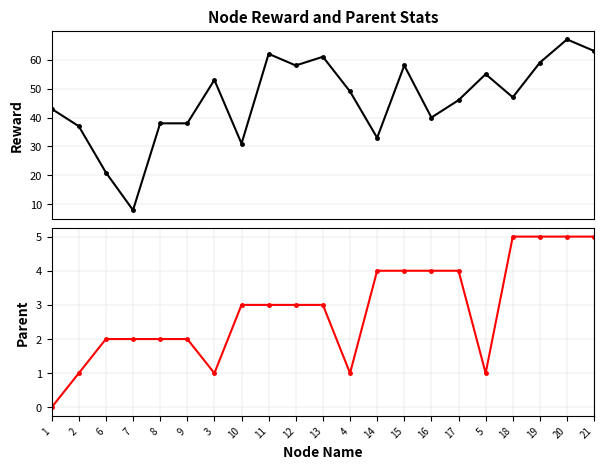

Between 14 and 15, which series saw the biggest shift?

reward